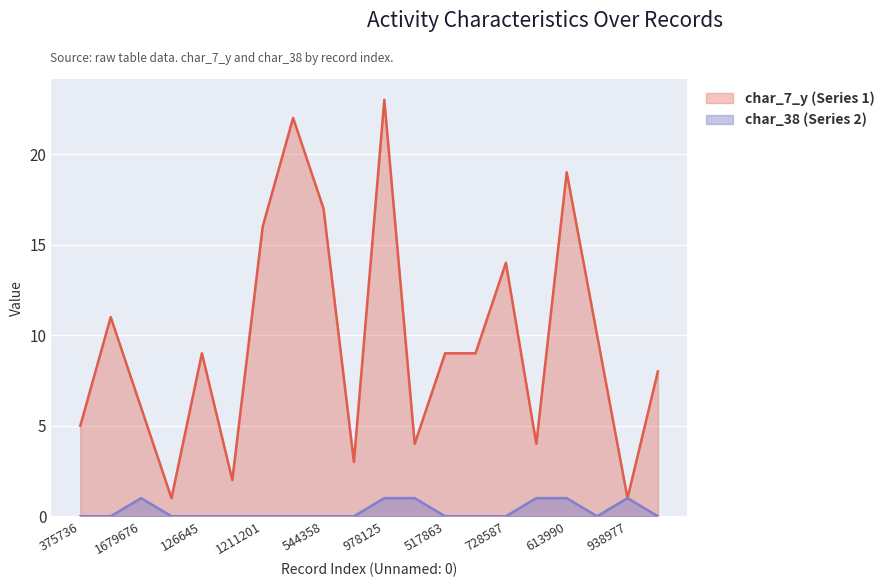

At which category does the chart reach its minimum across all series?

375736